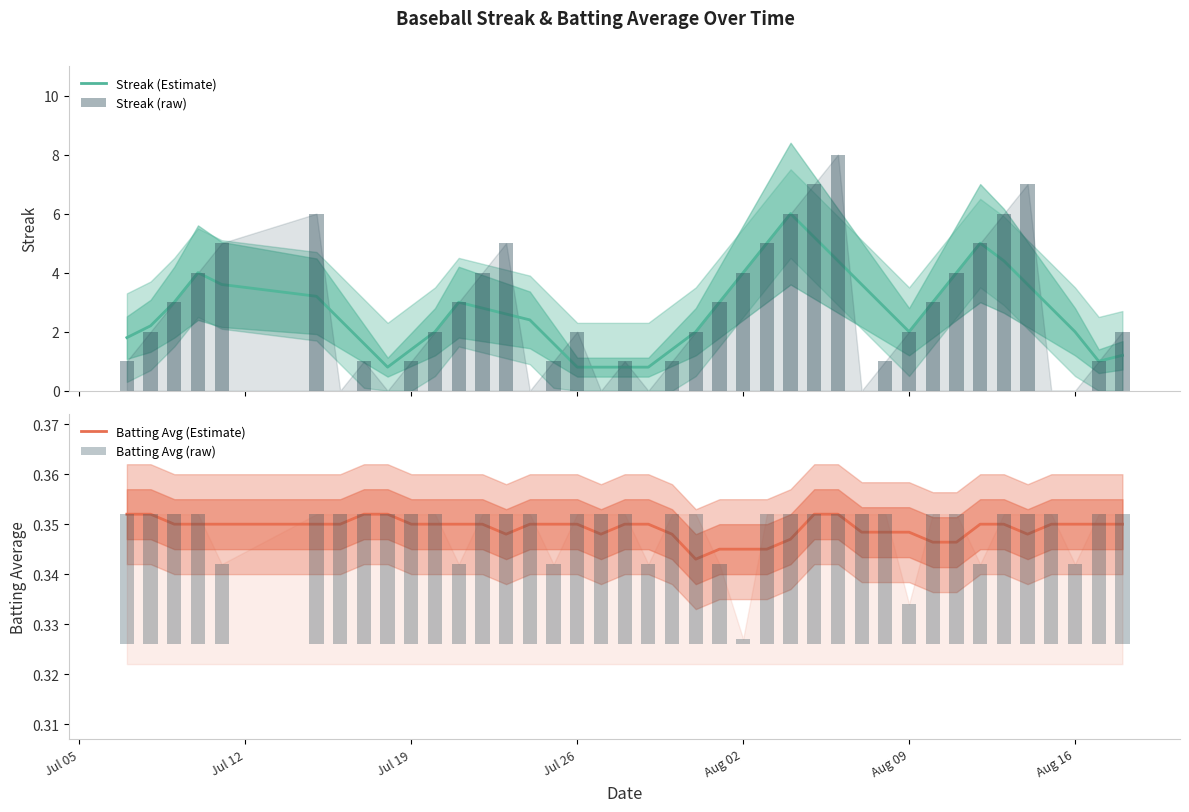

What is the minimum value for Streak (Estimate)?

0.8